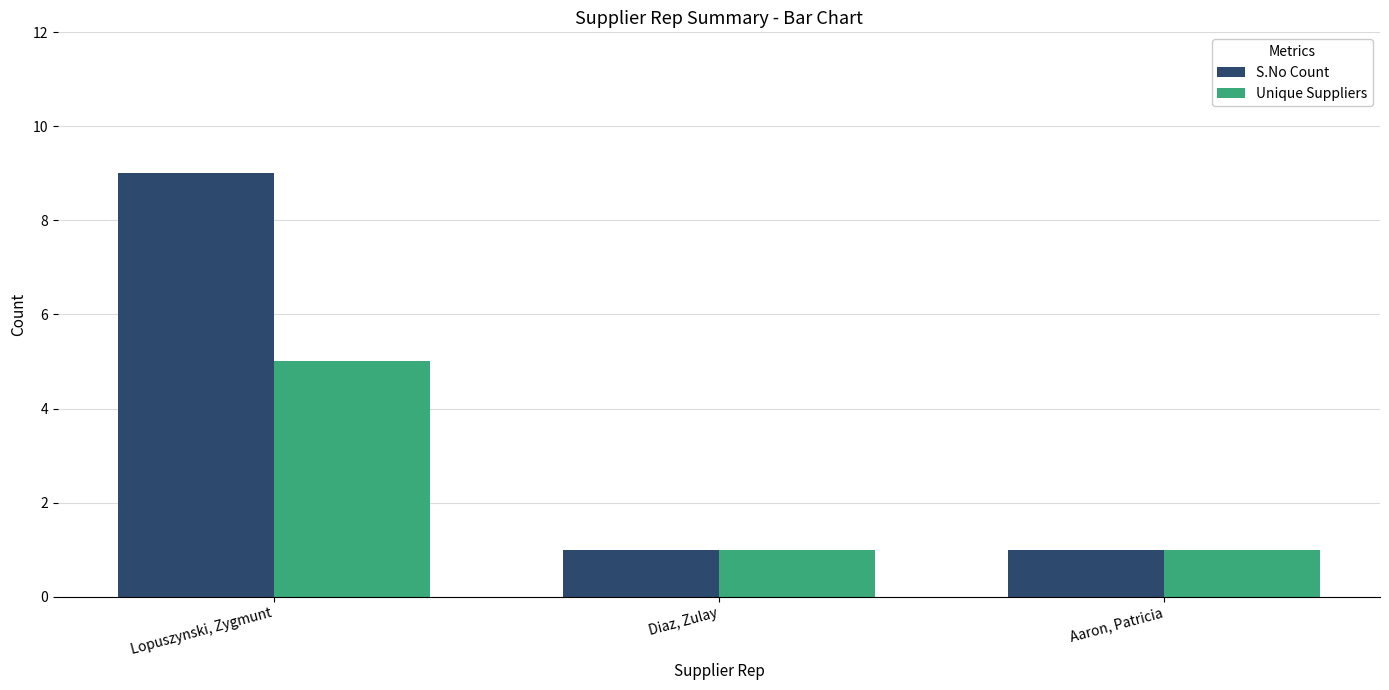

How many categories are shown in the chart?

3